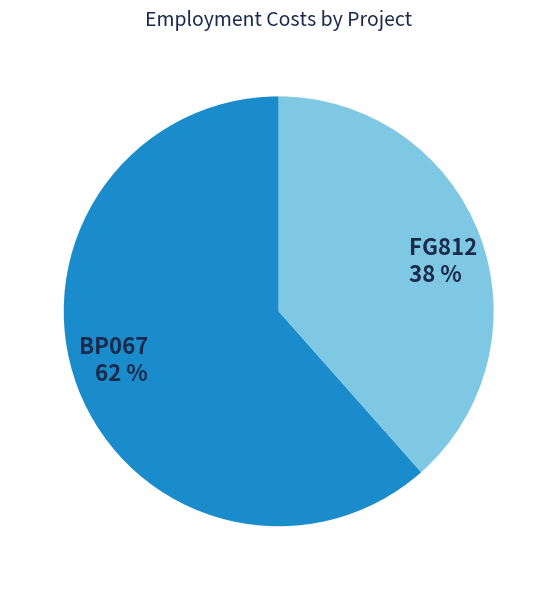

What is the ratio of the value at FG812 to the value at BP067?

0.6